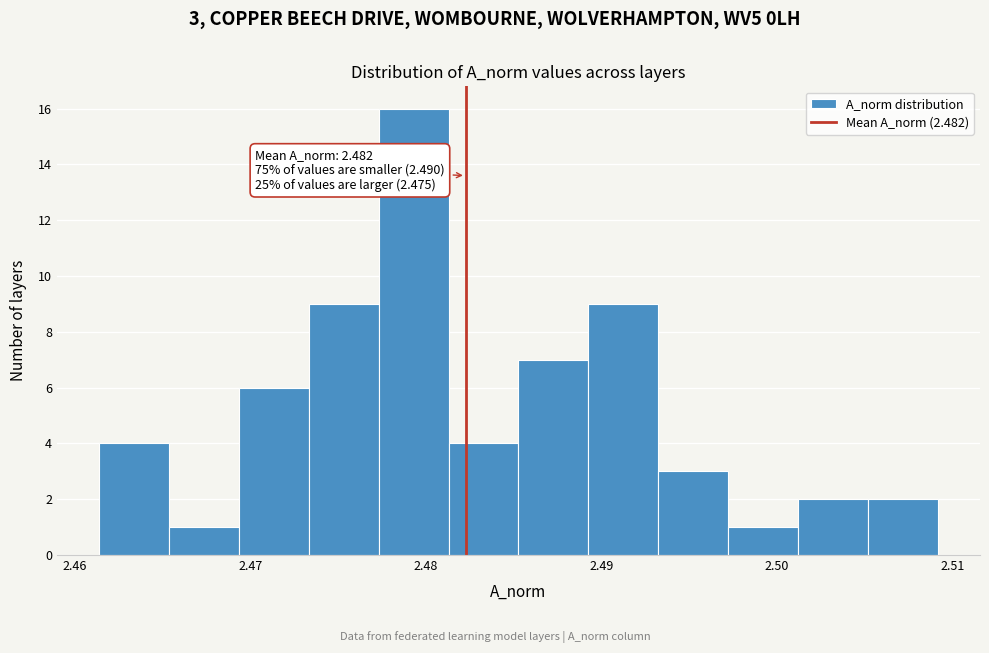

Read against the x-axis, roughly where is the centre of the tallest bar?

2.479